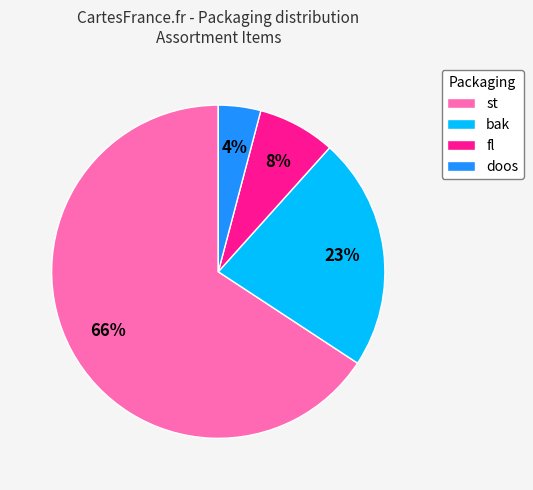

To the nearest percent, what percentage of the pie is doos?

4%